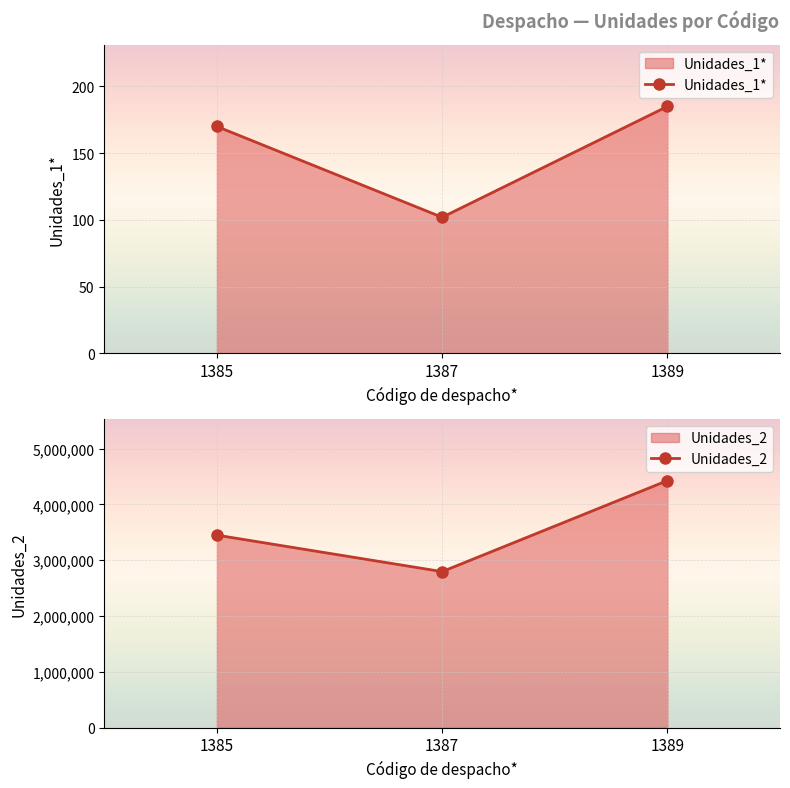

Is the value of Unidades_2 at 1385 greater than the value of Unidades_1* at 1385?

Yes